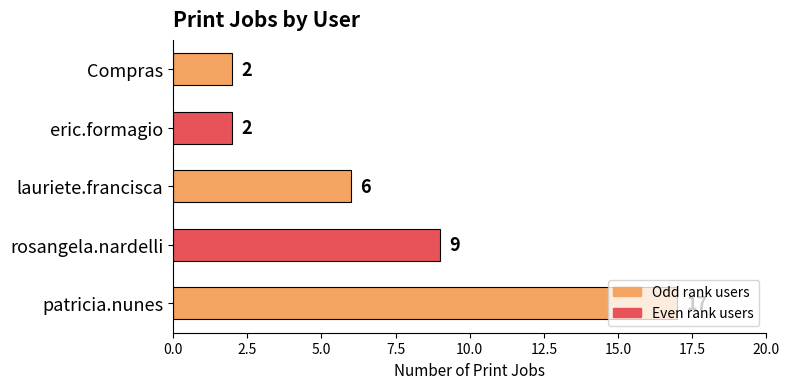

True or false: the data shows 17 at patricia.nunes.

True